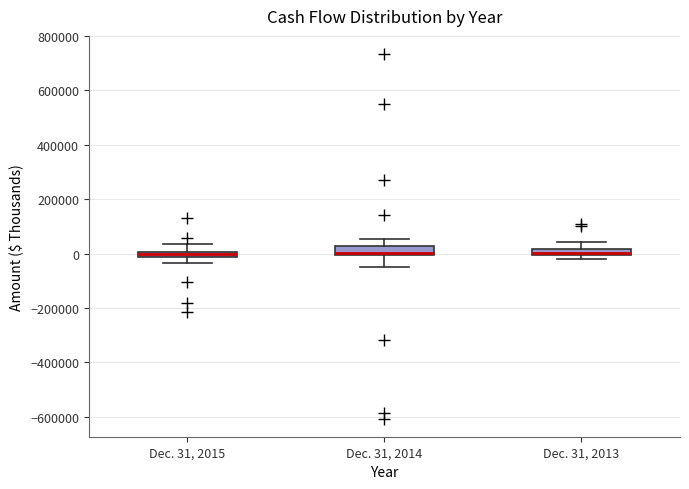

Where does the upper whisker of the box for Dec. 31, 2013 end on the y-axis? The values are not printed on the chart, so give them approximately, as read against the axis.

40000